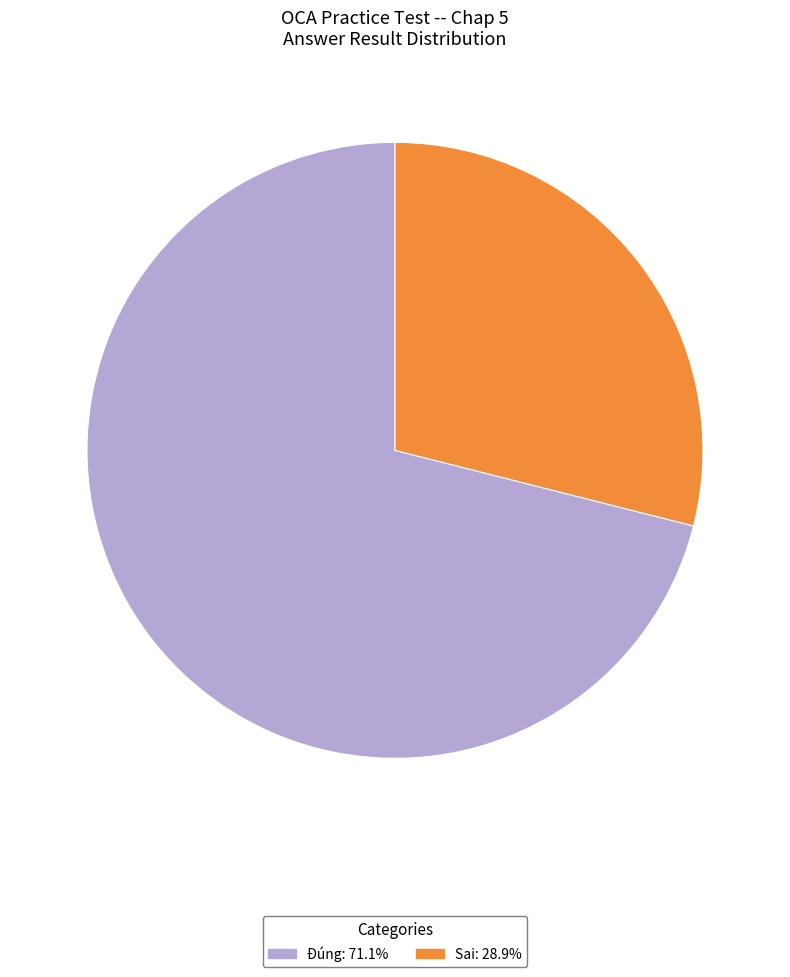

Combined, do Đúng and Sai account for over 50%?

Yes